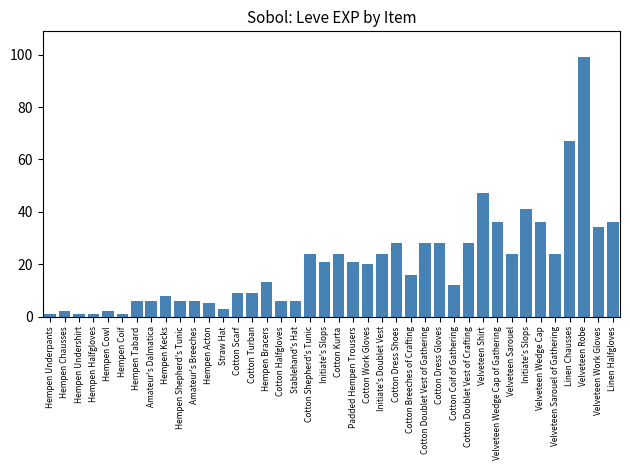

What is the sum of the values at Linen Halfgloves and Hempen Chausses?

38